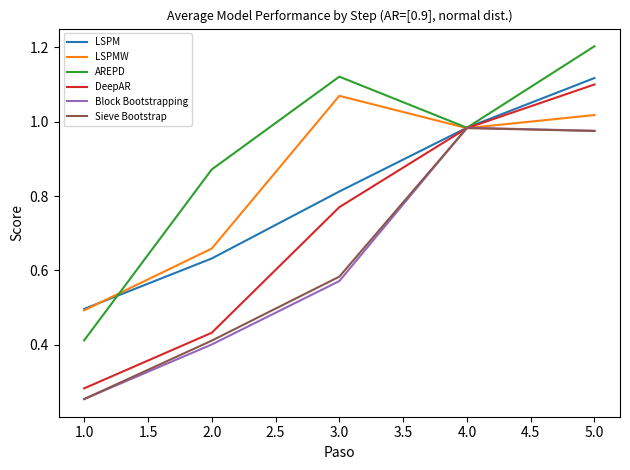

What is the total value across all series at 1.0?

2.2